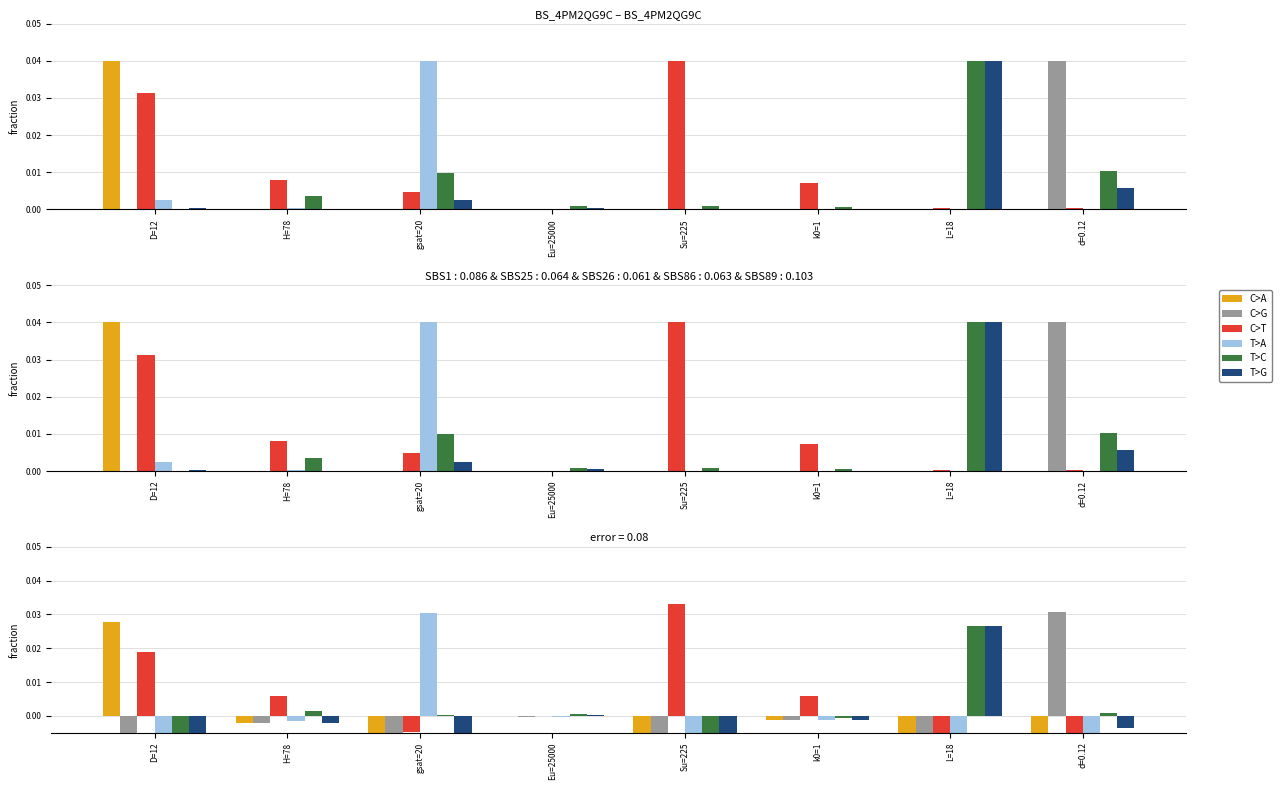

Is the value of T>G at Su=225 greater than the value of C>T at Su=225?

No